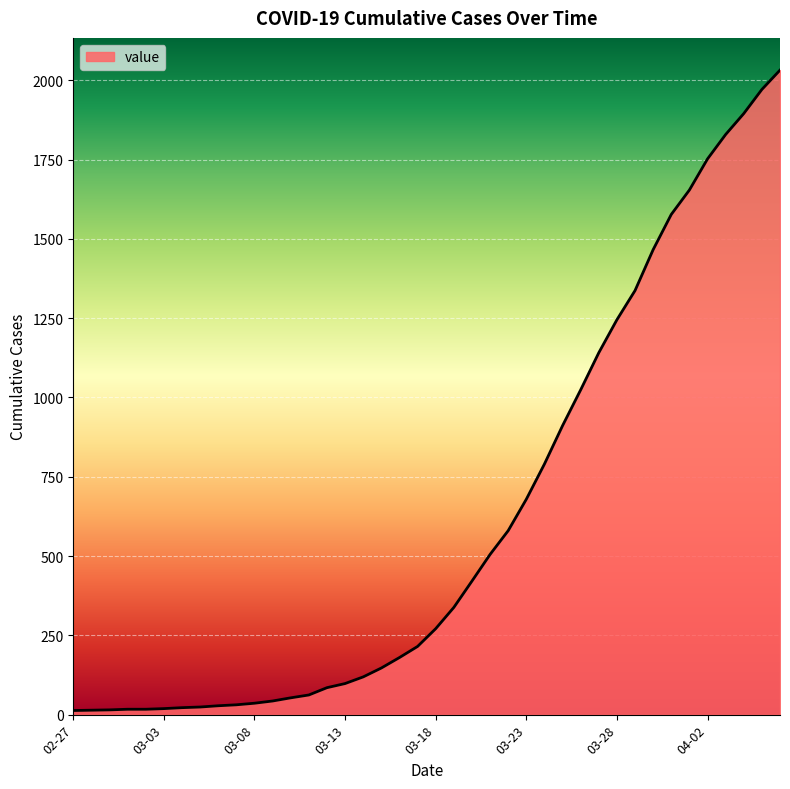

What is the maximum value shown in the chart?

2032